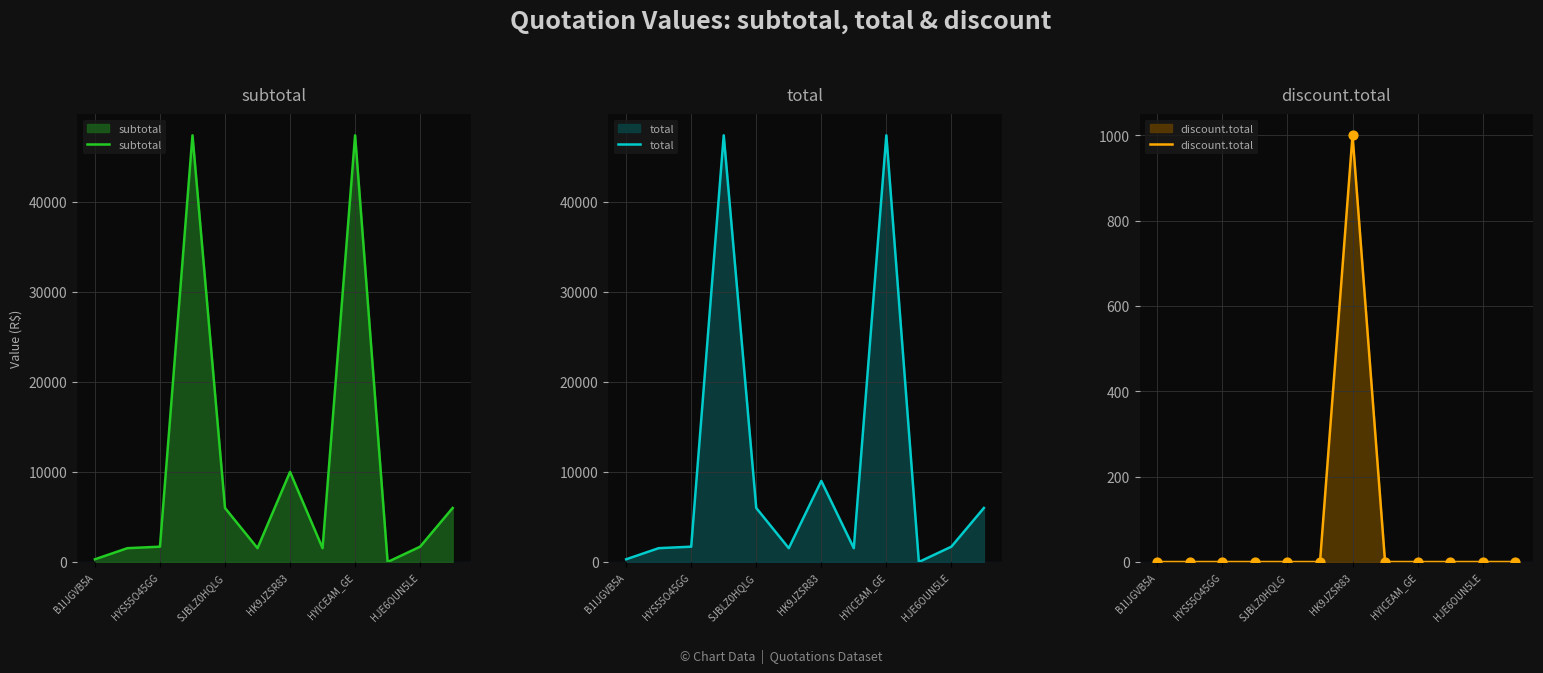

What are all the series names shown in the legend?

subtotal, total, discount.total